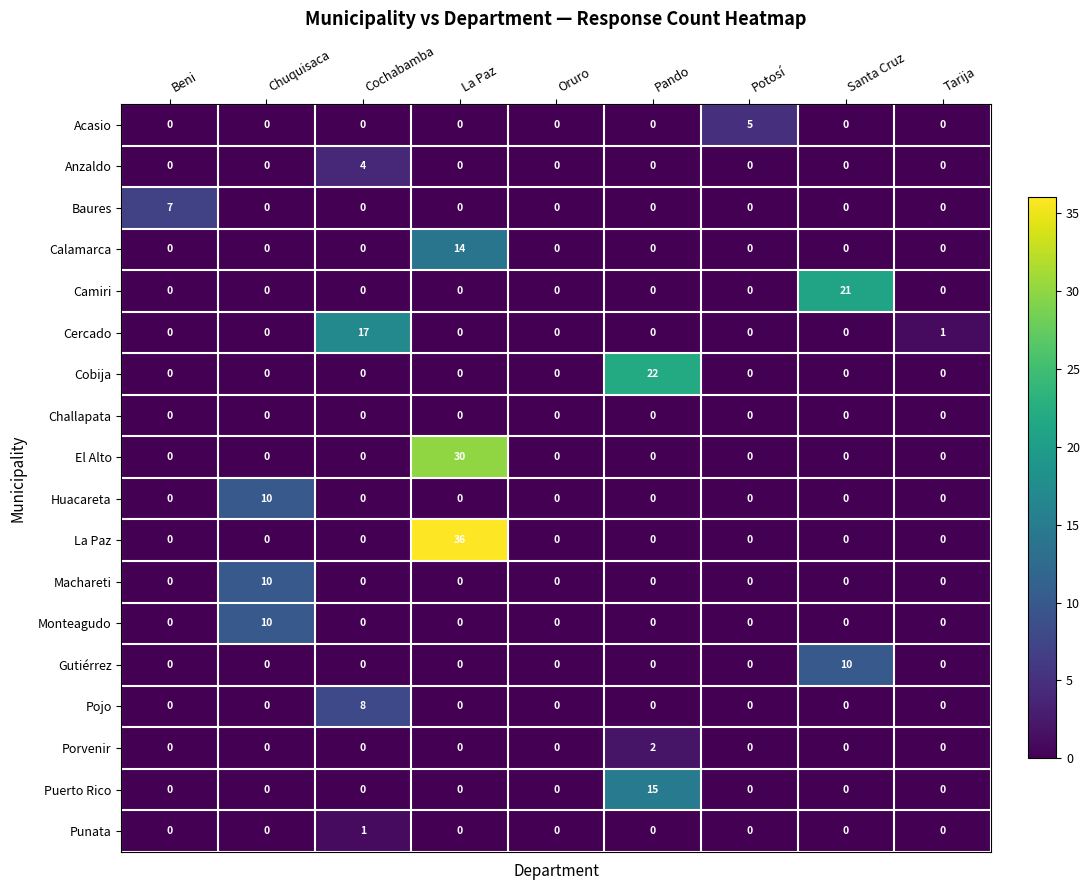

At which category is the sum across all series the highest?

La Paz